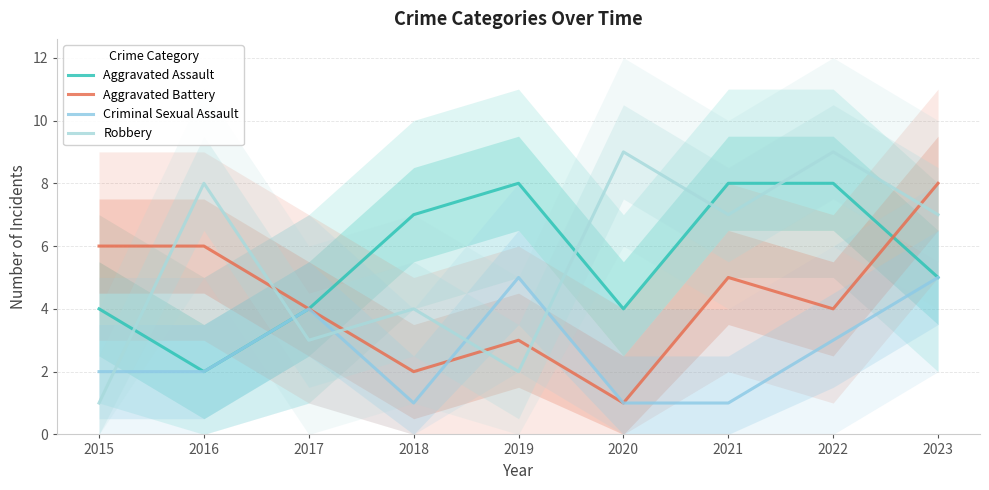

Which series has the widest spread of values?

Robbery